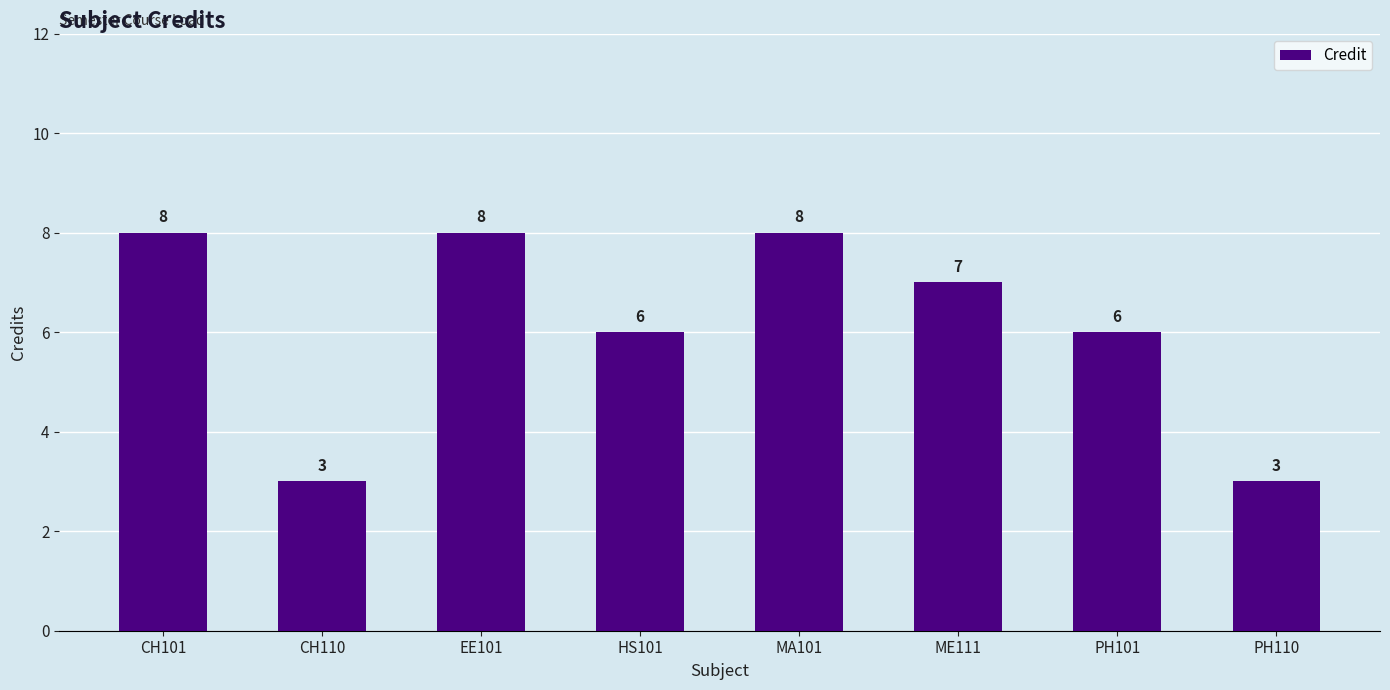

What is the value of the 5th bar from the left?

8